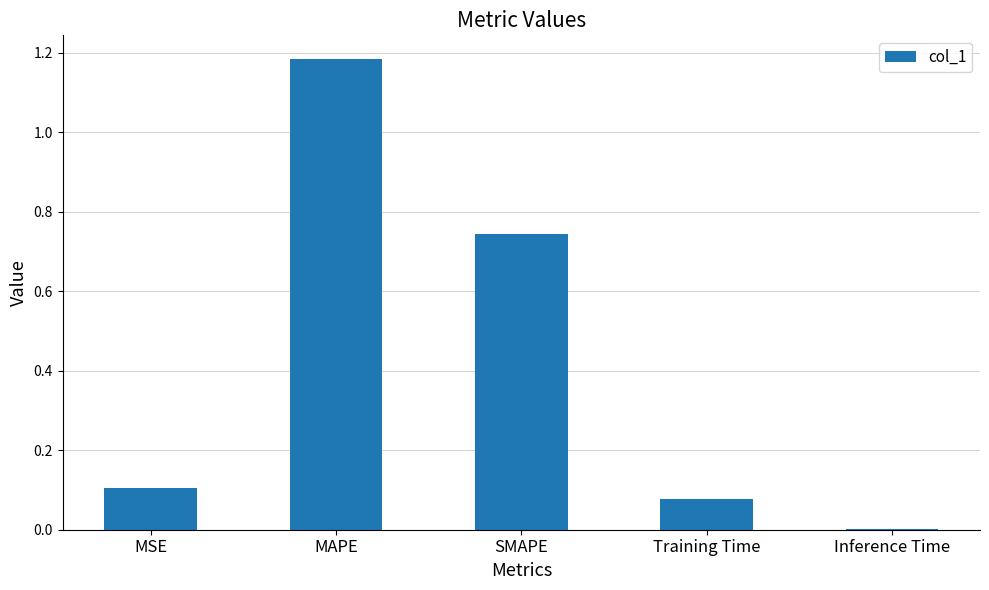

The chart shows a value of 0.1 at Training Time. True or false?

True